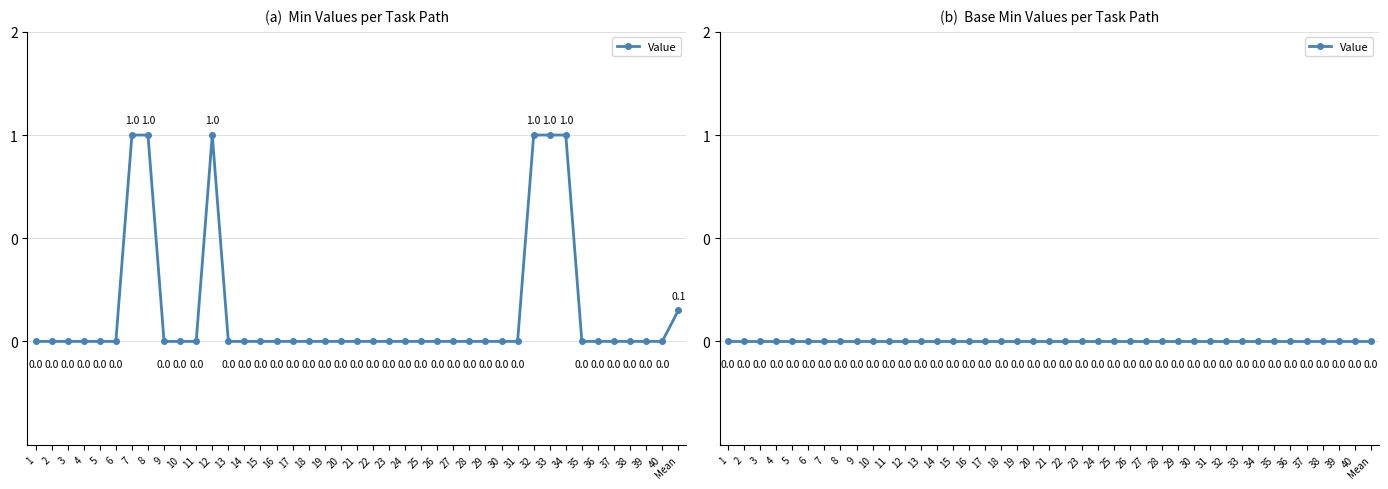

List the series in order of their overall mean, lowest first.

Base Min, Min